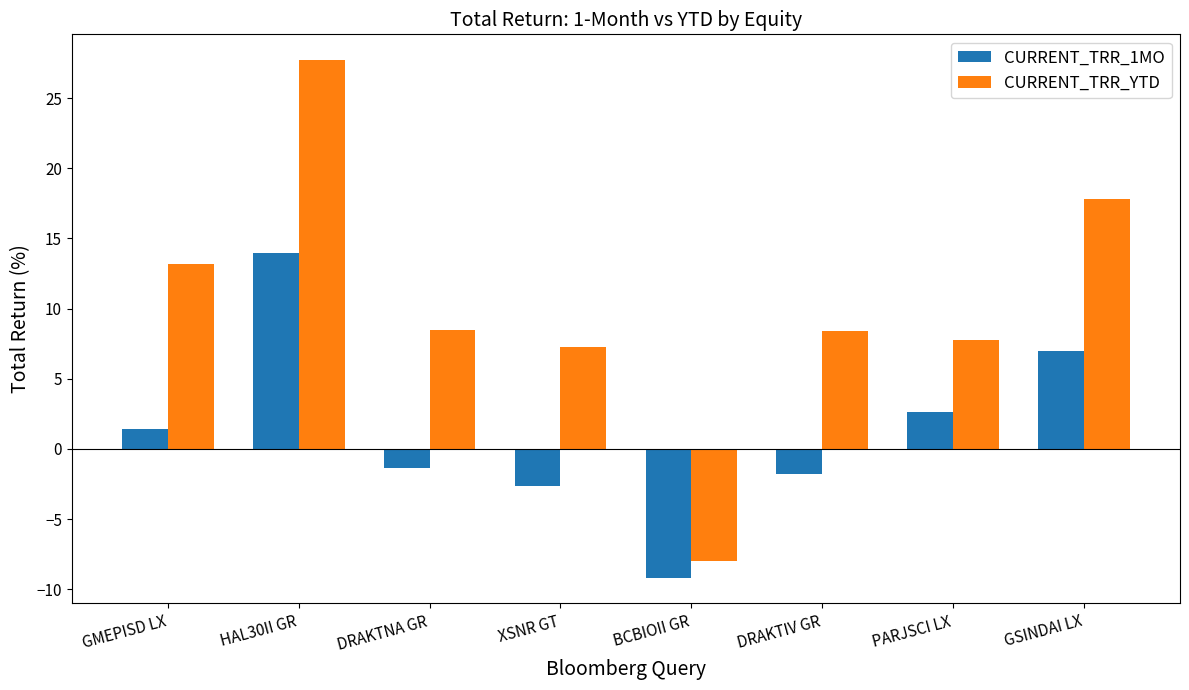

What is the minimum value shown in the chart?

-9.2